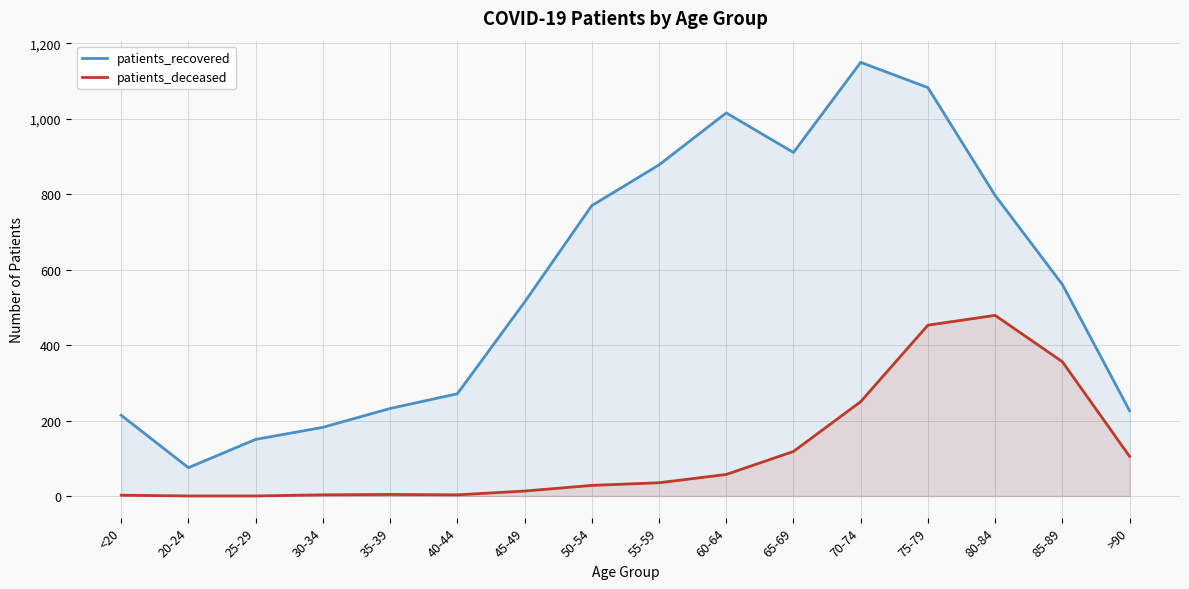

Where is the first local minimum for patients_deceased?

40-44